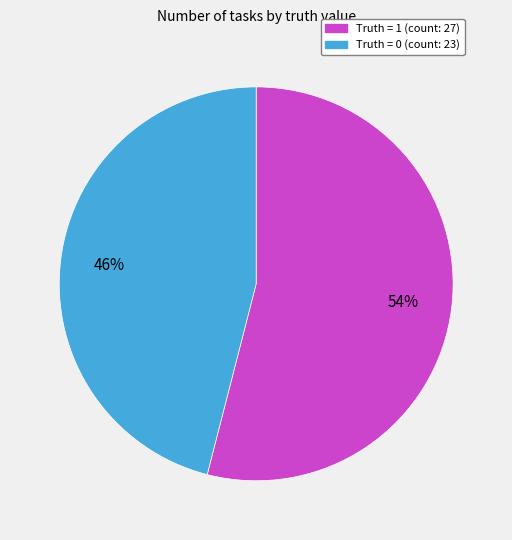

Is there a majority slice in this chart?

Yes